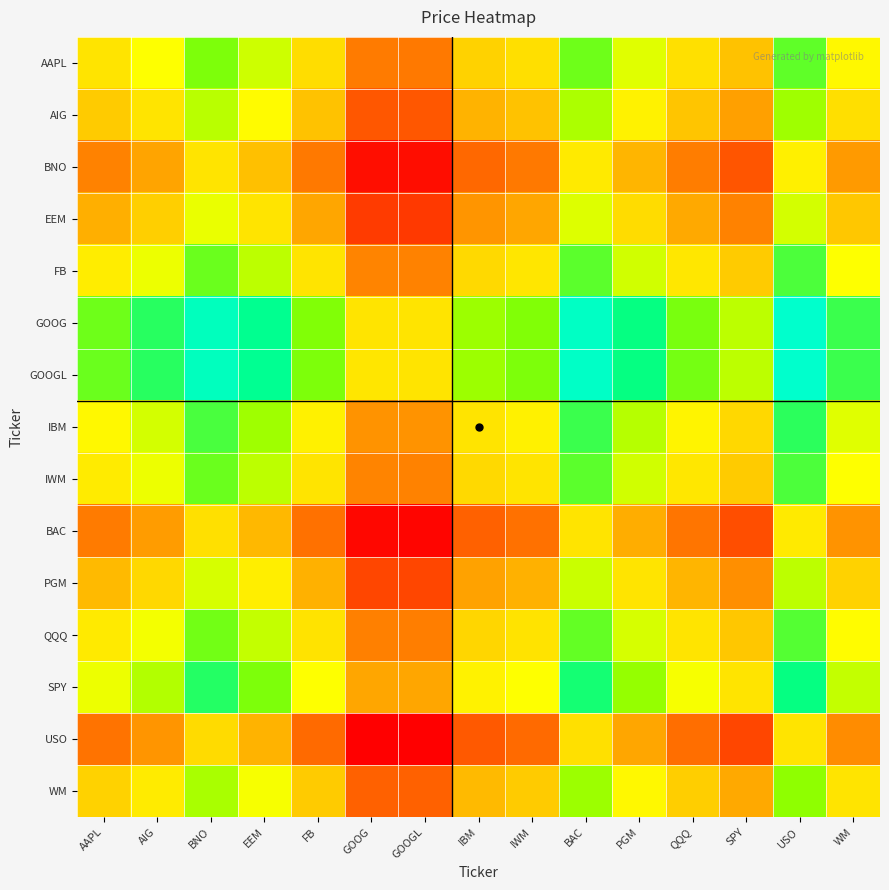

Reading left to right, extract all data points from this chart.

AAPL: AAPL=0.0	AIG=0.6	BNO=1.9	EEM=1.1	FB=-0.2	GOOG=-2.0	GOOGL=-2.0	IBM=-0.4	IWM=-0.2	BAC=2.0	PGM=0.9	QQQ=-0.1	SPY=-0.8	USO=2.1	WM=0.4
AIG: AAPL=-0.6	AIG=0.0	BNO=1.3	EEM=0.5	FB=-0.8	GOOG=-2.6	GOOGL=-2.6	IBM=-1.0	IWM=-0.8	BAC=1.4	PGM=0.3	QQQ=-0.7	SPY=-1.3	USO=1.5	WM=-0.2
BNO: AAPL=-1.9	AIG=-1.3	BNO=0.0	EEM=-0.8	FB=-2.0	GOOG=-3.9	GOOGL=-3.9	IBM=-2.3	IWM=-2.0	BAC=0.1	PGM=-1.0	QQQ=-2.0	SPY=-2.6	USO=0.3	WM=-1.4
EEM: AAPL=-1.1	AIG=-0.5	BNO=0.8	EEM=0.0	FB=-1.2	GOOG=-3.1	GOOGL=-3.1	IBM=-1.5	IWM=-1.2	BAC=0.9	PGM=-0.2	QQQ=-1.2	SPY=-1.8	USO=1.0	WM=-0.6
FB: AAPL=0.2	AIG=0.8	BNO=2.0	EEM=1.2	FB=0.0	GOOG=-1.8	GOOGL=-1.9	IBM=-0.3	IWM=0.0	BAC=2.2	PGM=1.0	QQQ=0.1	SPY=-0.6	USO=2.3	WM=0.6
GOOG: AAPL=2.0	AIG=2.6	BNO=3.9	EEM=3.1	FB=1.8	GOOG=0.0	GOOGL=-0.0	IBM=1.6	IWM=1.8	BAC=4.0	PGM=2.9	QQQ=1.9	SPY=1.2	USO=4.1	WM=2.4
GOOGL: AAPL=2.0	AIG=2.6	BNO=3.9	EEM=3.1	FB=1.9	GOOG=0.0	GOOGL=0.0	IBM=1.6	IWM=1.9	BAC=4.0	PGM=2.9	QQQ=1.9	SPY=1.3	USO=4.1	WM=2.5
IBM: AAPL=0.4	AIG=1.0	BNO=2.3	EEM=1.5	FB=0.3	GOOG=-1.6	GOOGL=-1.6	IBM=0.0	IWM=0.3	BAC=2.4	PGM=1.3	QQQ=0.3	SPY=-0.3	USO=2.6	WM=0.9
IWM: AAPL=0.2	AIG=0.8	BNO=2.0	EEM=1.2	FB=-0.0	GOOG=-1.8	GOOGL=-1.9	IBM=-0.3	IWM=0.0	BAC=2.2	PGM=1.0	QQQ=0.1	SPY=-0.6	USO=2.3	WM=0.6
BAC: AAPL=-2.0	AIG=-1.4	BNO=-0.1	EEM=-0.9	FB=-2.2	GOOG=-4.0	GOOGL=-4.0	IBM=-2.4	IWM=-2.2	BAC=0.0	PGM=-1.1	QQQ=-2.1	SPY=-2.8	USO=0.1	WM=-1.6
PGM: AAPL=-0.9	AIG=-0.3	BNO=1.0	EEM=0.2	FB=-1.0	GOOG=-2.9	GOOGL=-2.9	IBM=-1.3	IWM=-1.0	BAC=1.1	PGM=0.0	QQQ=-1.0	SPY=-1.6	USO=1.2	WM=-0.4
QQQ: AAPL=0.1	AIG=0.7	BNO=2.0	EEM=1.2	FB=-0.1	GOOG=-1.9	GOOGL=-1.9	IBM=-0.3	IWM=-0.1	BAC=2.1	PGM=1.0	QQQ=0.0	SPY=-0.7	USO=2.2	WM=0.5
SPY: AAPL=0.8	AIG=1.3	BNO=2.6	EEM=1.8	FB=0.6	GOOG=-1.2	GOOGL=-1.3	IBM=0.3	IWM=0.6	BAC=2.8	PGM=1.6	QQQ=0.7	SPY=0.0	USO=2.9	WM=1.2
USO: AAPL=-2.1	AIG=-1.5	BNO=-0.3	EEM=-1.0	FB=-2.3	GOOG=-4.1	GOOGL=-4.1	IBM=-2.6	IWM=-2.3	BAC=-0.1	PGM=-1.2	QQQ=-2.2	SPY=-2.9	USO=0.0	WM=-1.7
WM: AAPL=-0.4	AIG=0.2	BNO=1.4	EEM=0.6	FB=-0.6	GOOG=-2.4	GOOGL=-2.5	IBM=-0.9	IWM=-0.6	BAC=1.6	PGM=0.4	QQQ=-0.5	SPY=-1.2	USO=1.7	WM=0.0